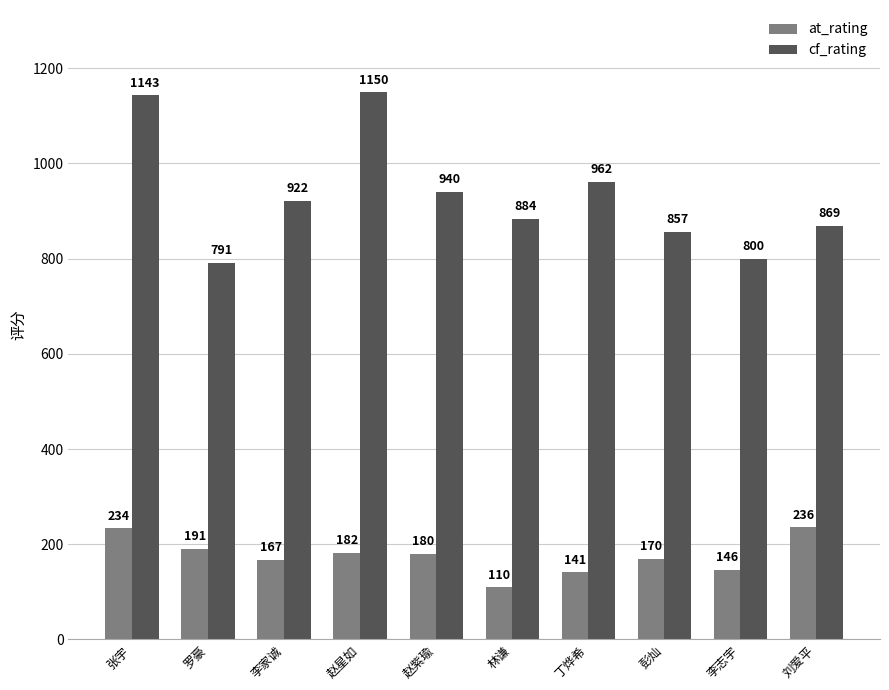

True or false: cf_rating has a value of 1504 at 林谦.

False